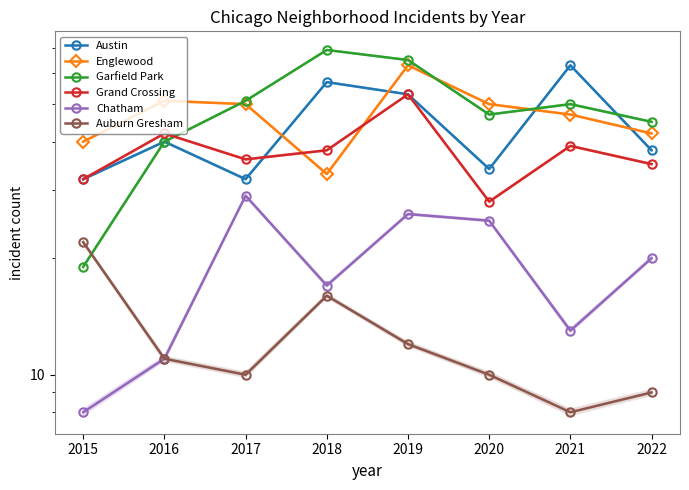

What is the maximum value for Englewood?

63